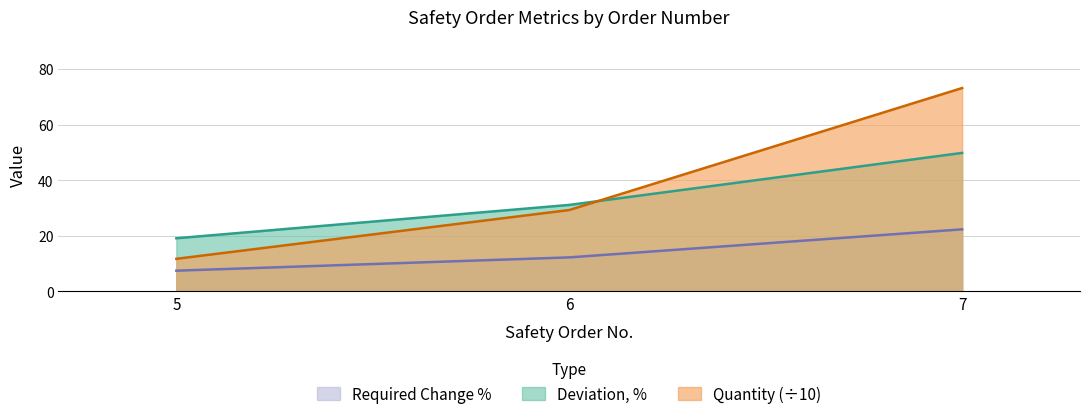

What is the smallest value displayed?

7.5